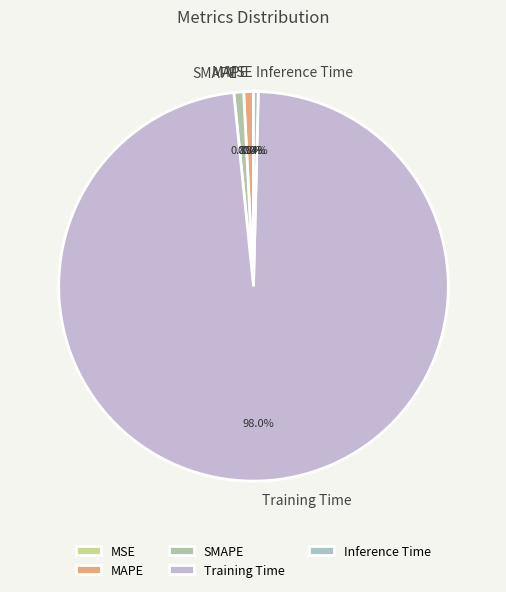

The SMAPE slice represents 1% of the pie. True or false?

True